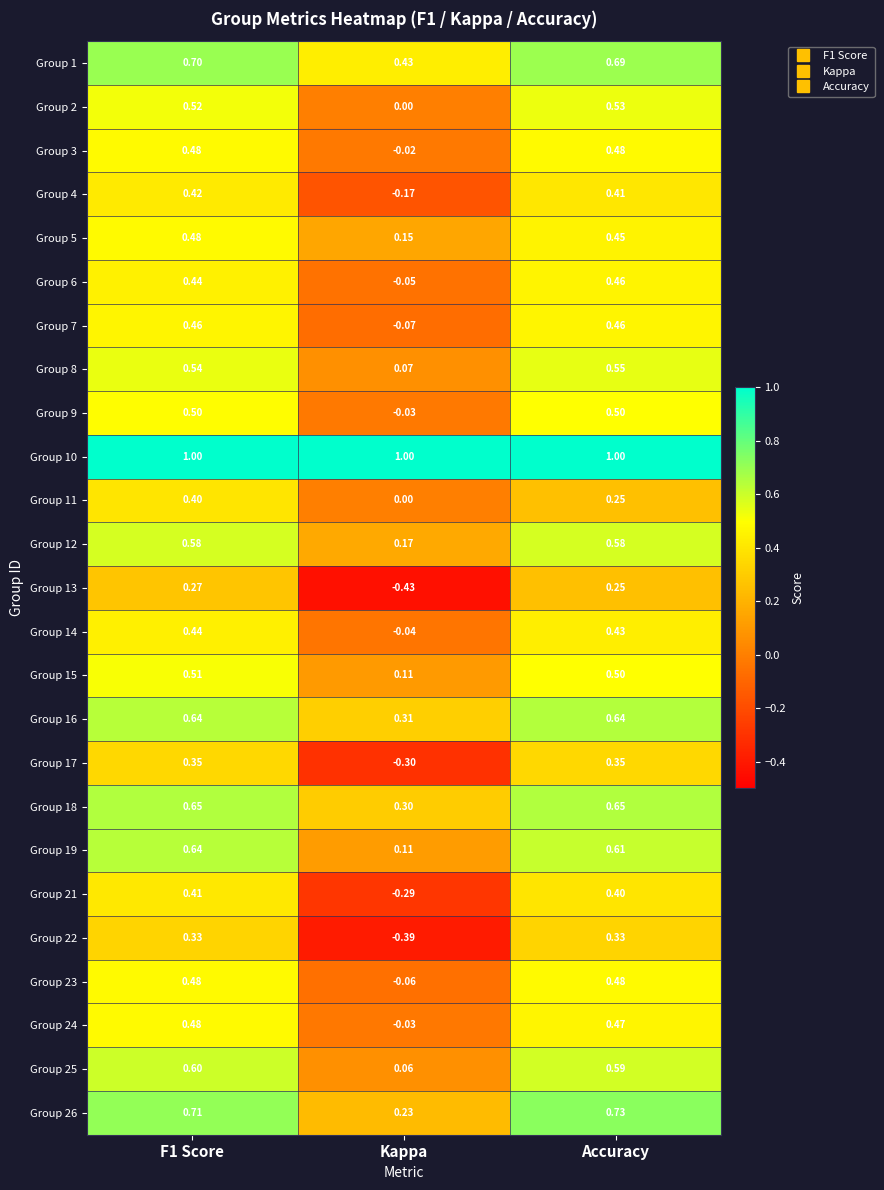

Which label corresponds to the smallest value in the chart?

Kappa